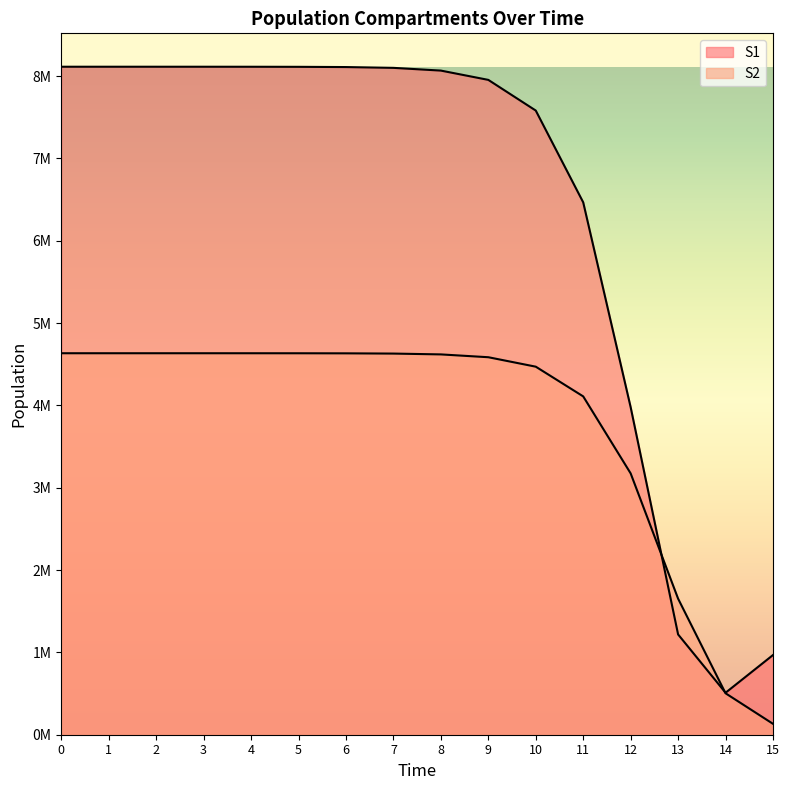

Between 11 and 9, which is larger?

9